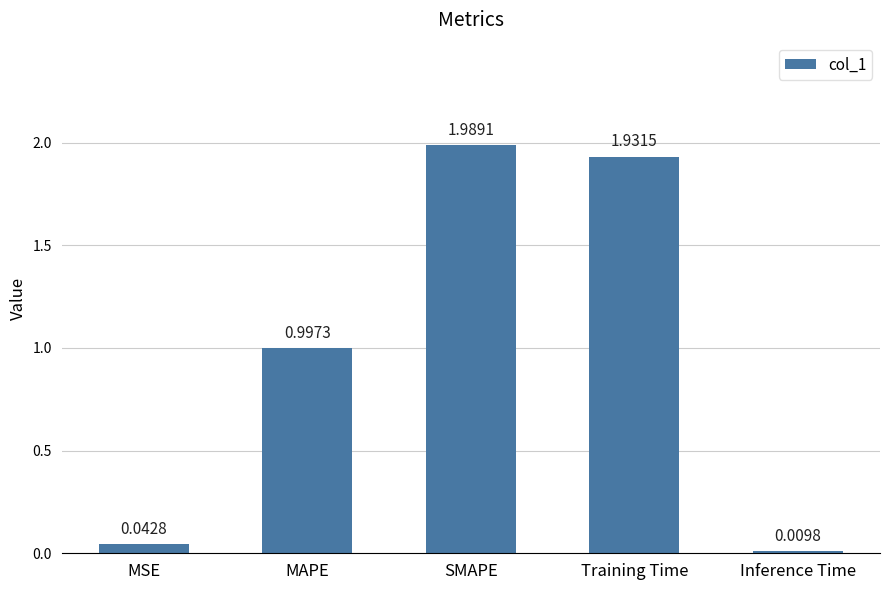

What is the average value?

1.0